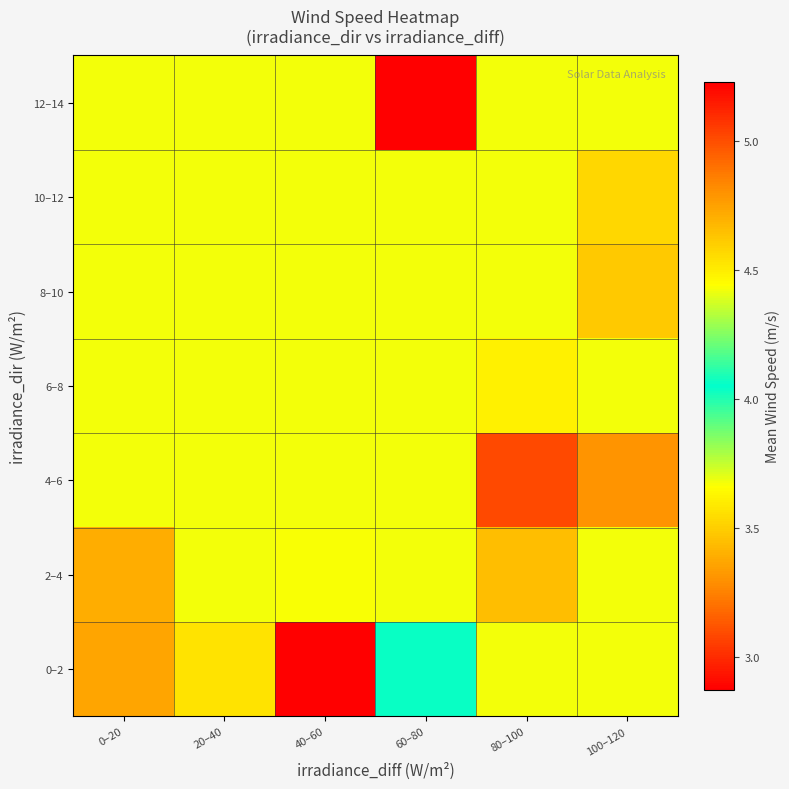

Which series changed the most between 40–60 and 100–120?

0–2